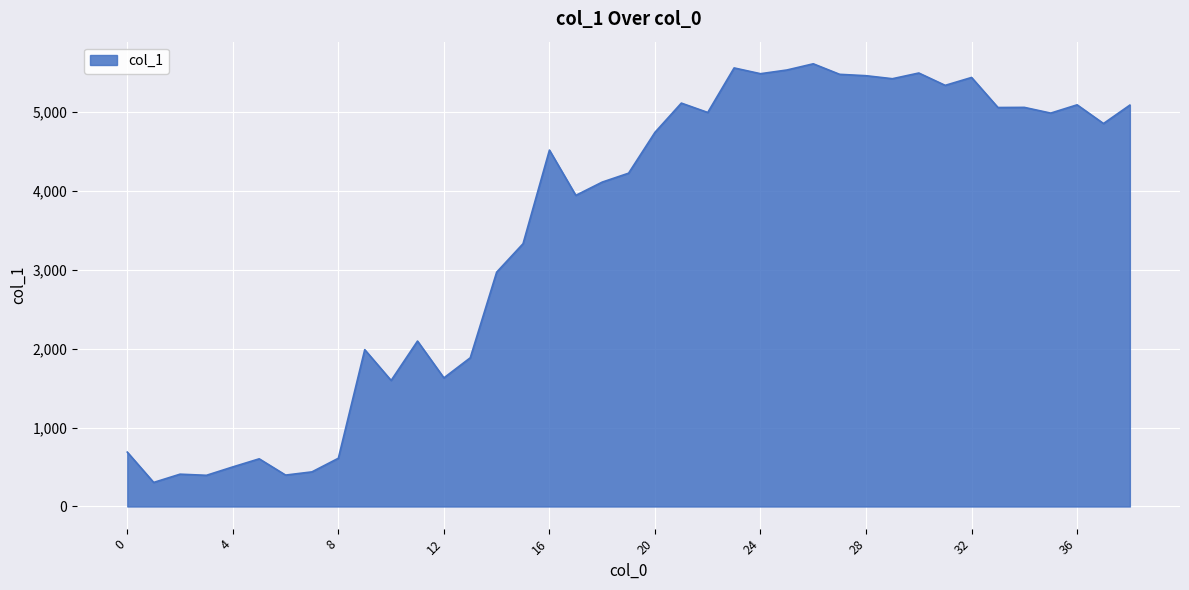

What is the minimum value shown in the chart?

304.8